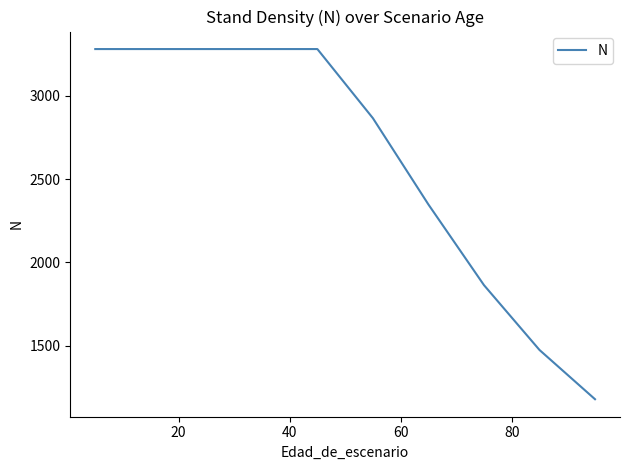

The value at 8 is 2754.5. True or false?

False